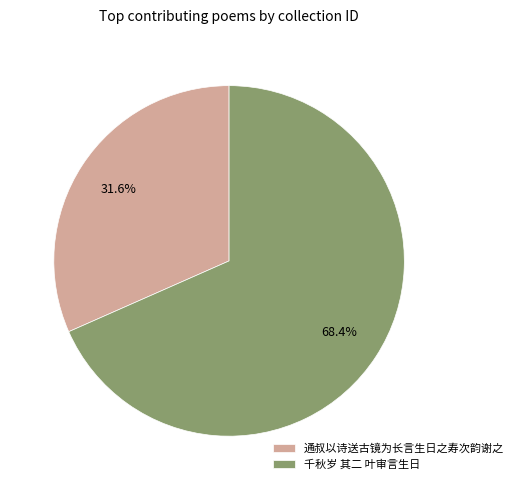

To the nearest percent, what is the difference between the largest and smallest slice percentages?

37%